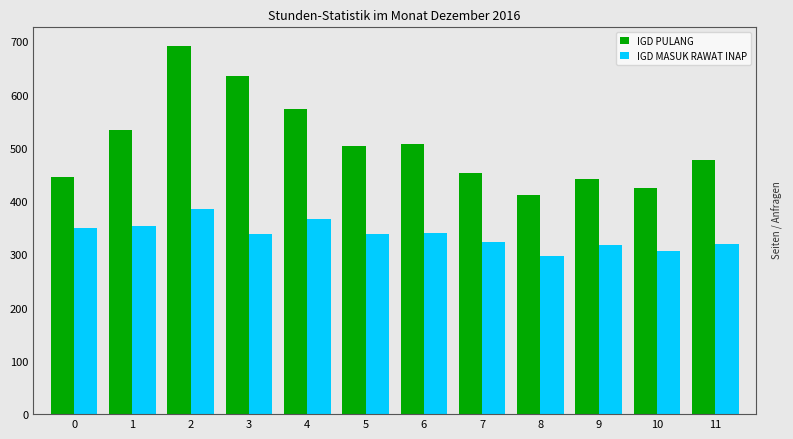

What is the sum of all IGD MASUK RAWAT INAP values?

4035